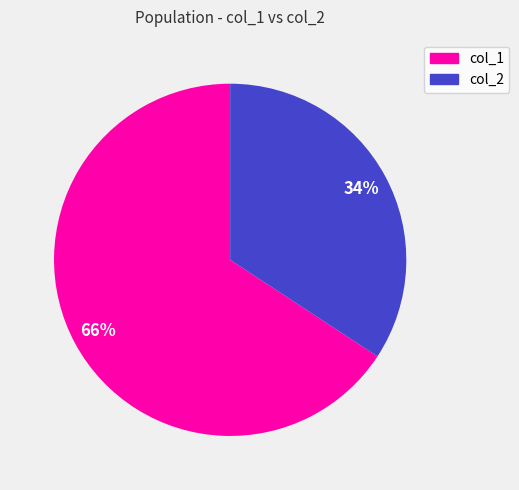

Is there any slice that represents more than half of the pie?

Yes